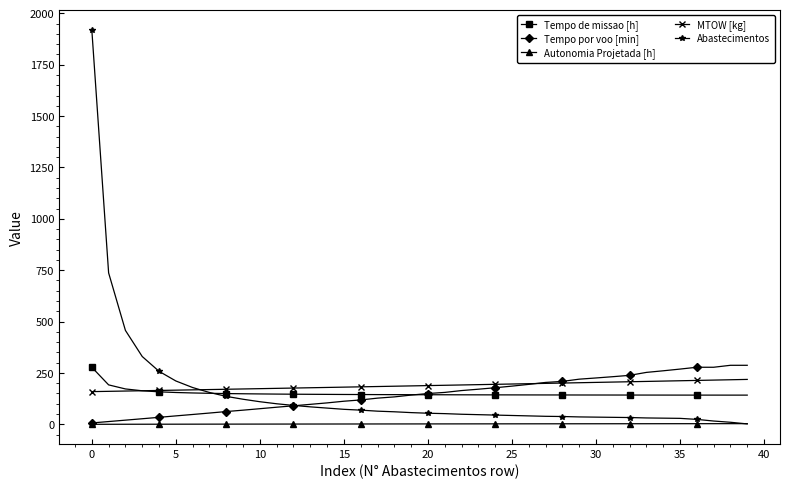

How many lines are shown in the chart?

5